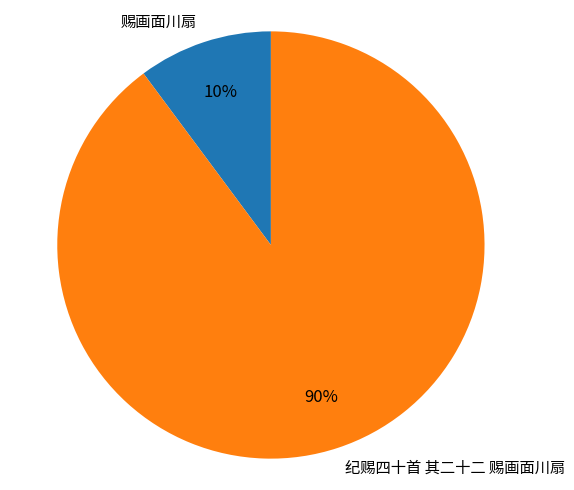

Which category has the smallest portion of the pie?

赐画面川扇